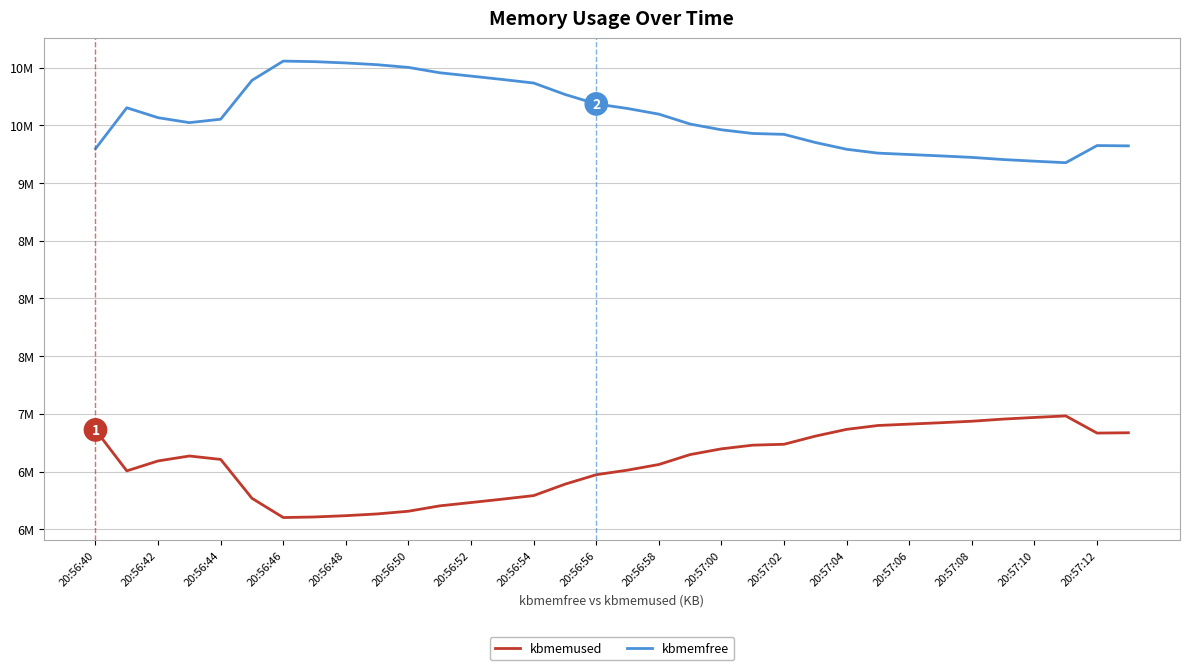

Rank the series by their average value, from lowest to highest.

kbmemused, kbmemfree